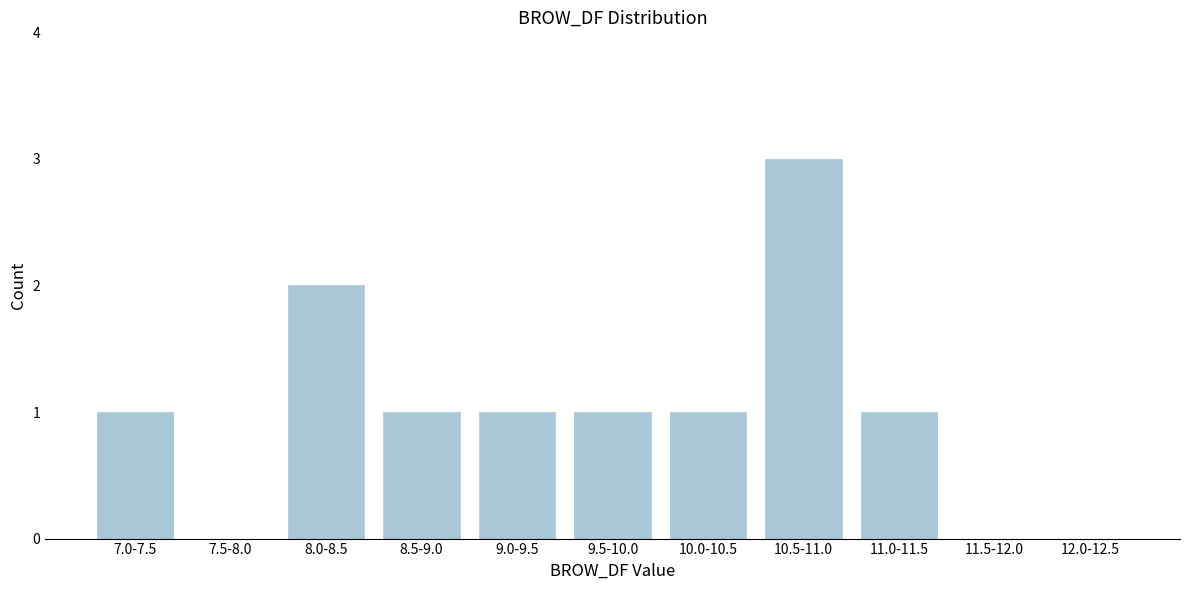

Reading left to right, transcribe all the data shown in this chart.

7.0-7.5=1	7.5-8.0=0	8.0-8.5=2	8.5-9.0=1	9.0-9.5=1	9.5-10.0=1	10.0-10.5=1	10.5-11.0=3	11.0-11.5=1	11.5-12.0=0	12.0-12.5=0